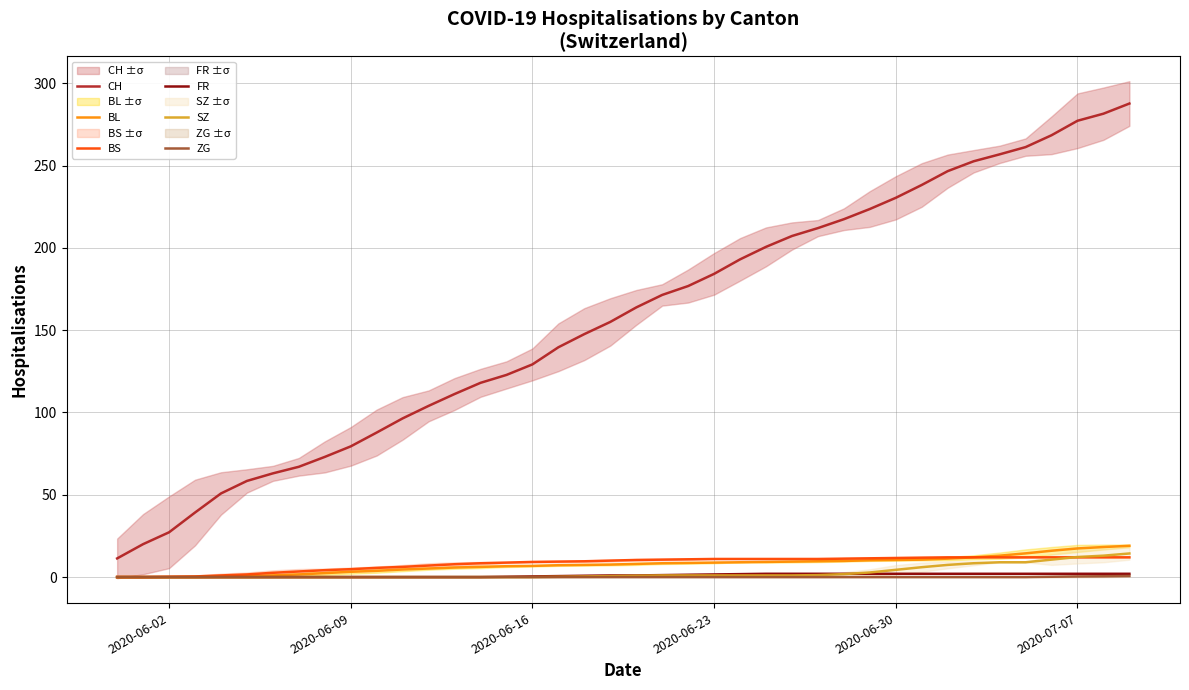

True or false: CH and FR cross at least once.

False